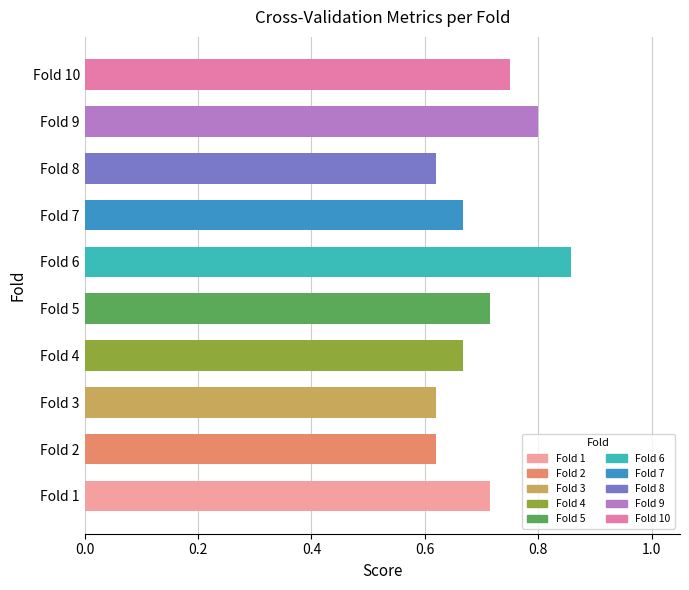

Are the bars horizontal?

Yes